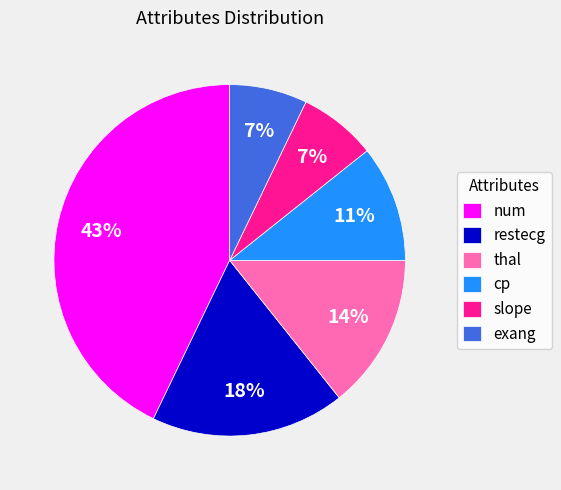

Count the number of slices in the pie.

6